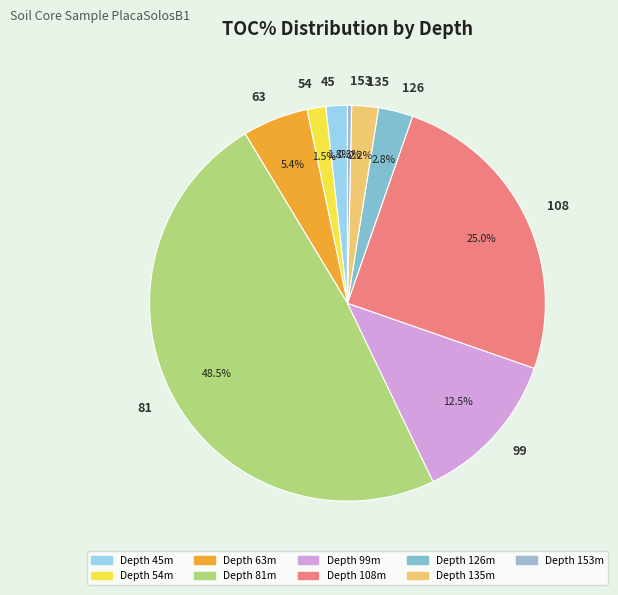

Which category has the biggest portion of the pie?

81